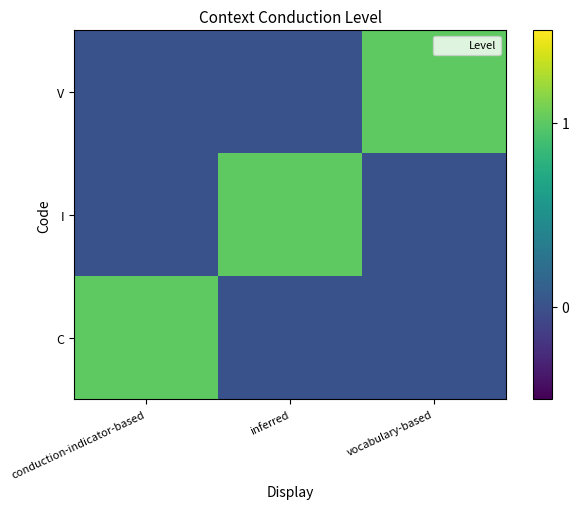

At which category does the chart reach its minimum across all series?

inferred